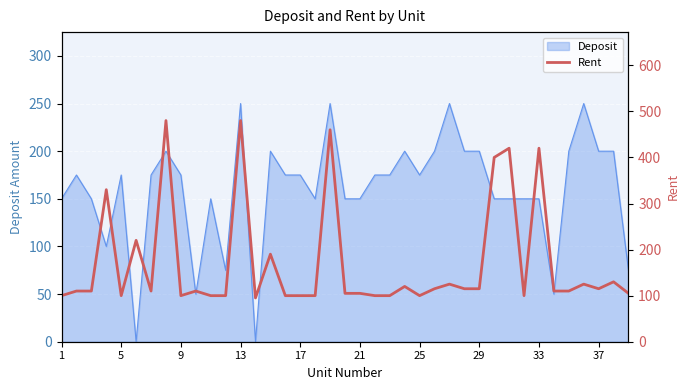

Is it true that Deposit equals 175 at 9?

True